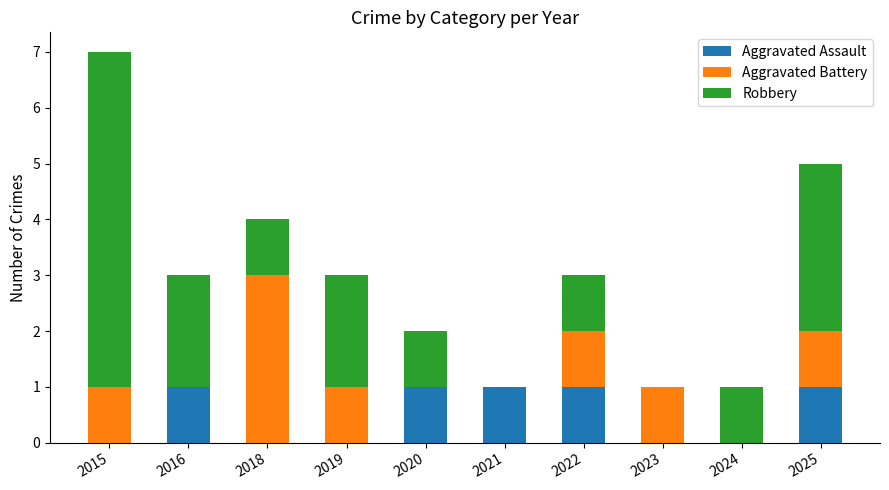

What is the total value across all series at 2025?

5